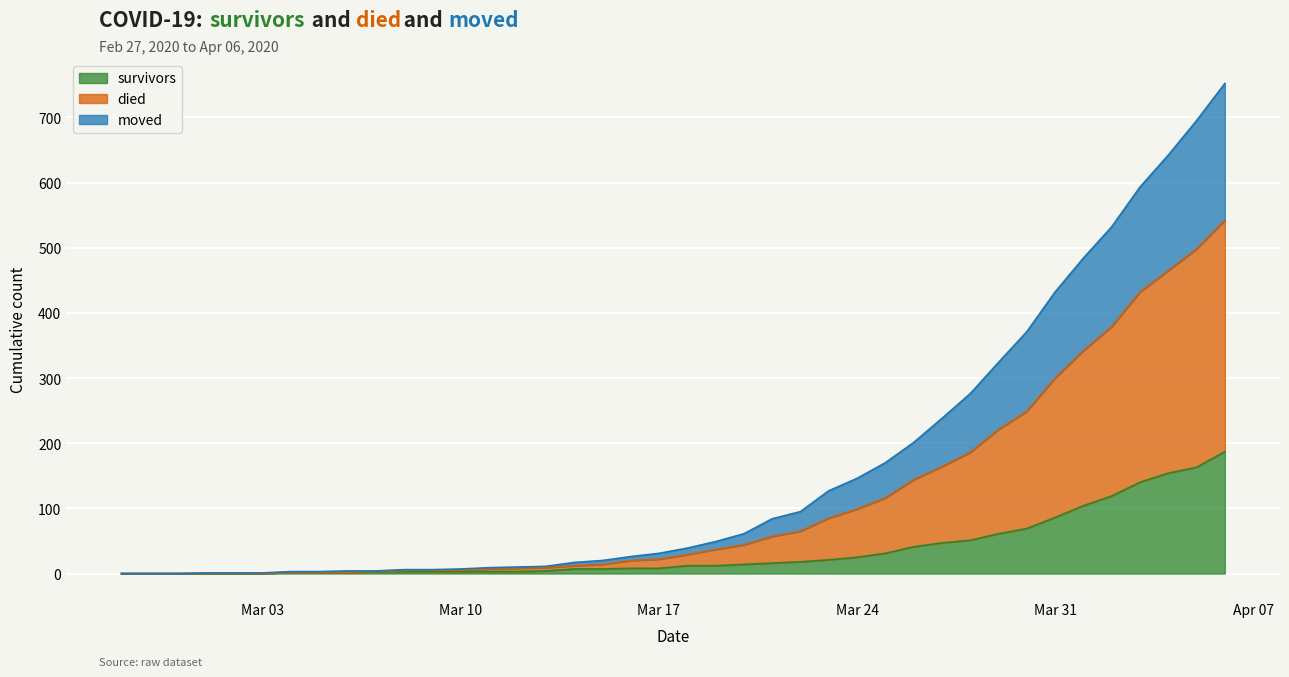

True or false: survivors has a value of 8 at Mar 17.

True